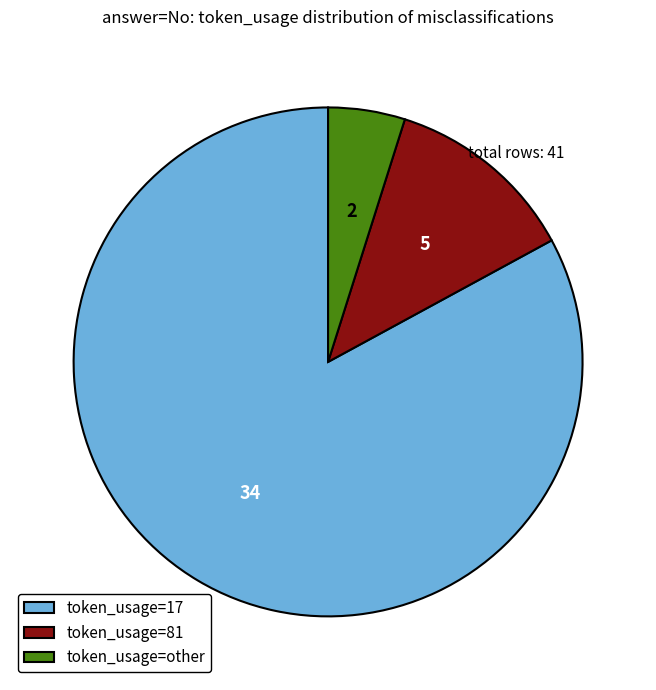

Which has a higher value, token_usage=81 or token_usage=17?

token_usage=17